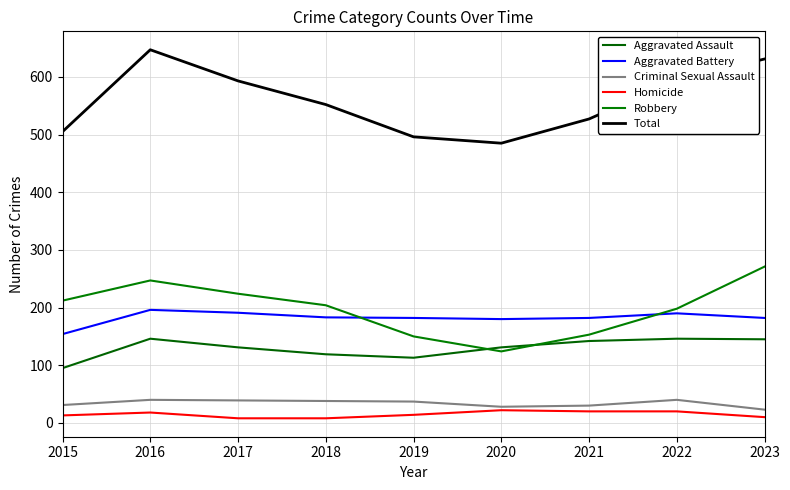

Reading left to right, what are all the values shown in this chart?

Aggravated Assault: 2015=95	2016=146	2017=131	2018=119	2019=113	2020=131	2021=142	2022=146	2023=145
Aggravated Battery: 2015=154	2016=196	2017=191	2018=183	2019=182	2020=180	2021=182	2022=190	2023=182
Criminal Sexual Assault: 2015=31	2016=40	2017=39	2018=38	2019=37	2020=28	2021=30	2022=40	2023=23
Homicide: 2015=13	2016=18	2017=8	2018=8	2019=14	2020=22	2021=20	2022=20	2023=10
Robbery: 2015=212	2016=247	2017=224	2018=204	2019=150	2020=124	2021=153	2022=198	2023=271
Total: 2015=505	2016=647	2017=593	2018=552	2019=496	2020=485	2021=527	2022=594	2023=631